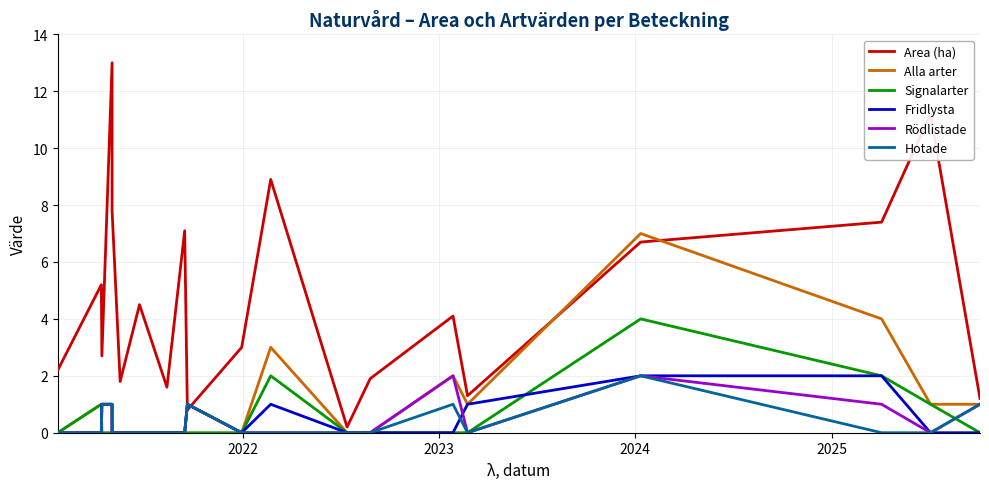

How many positive values does the Signalarter series have?

5